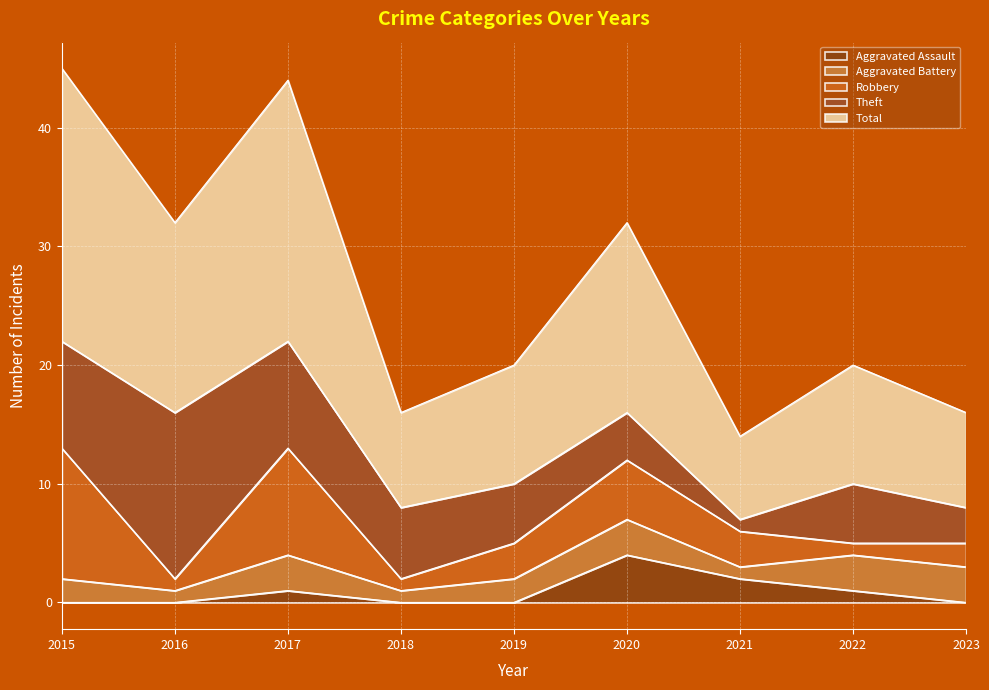

How many values in the Theft series exceed 5?

4